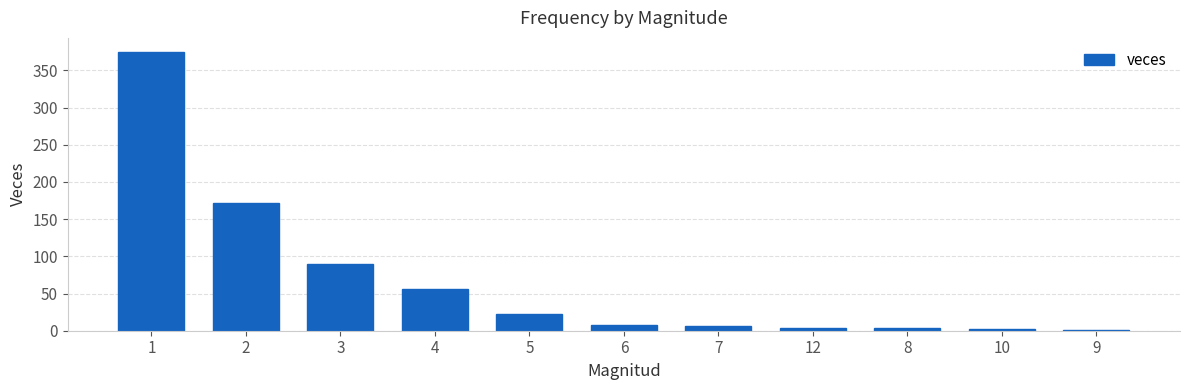

What is the change in value from 2 to 4?

-116